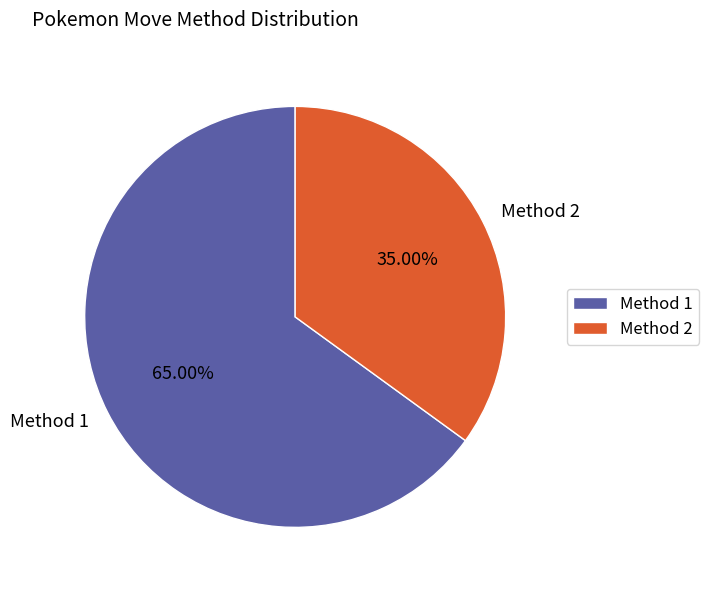

To the nearest percent, what percentage of the pie is Method 2?

35%